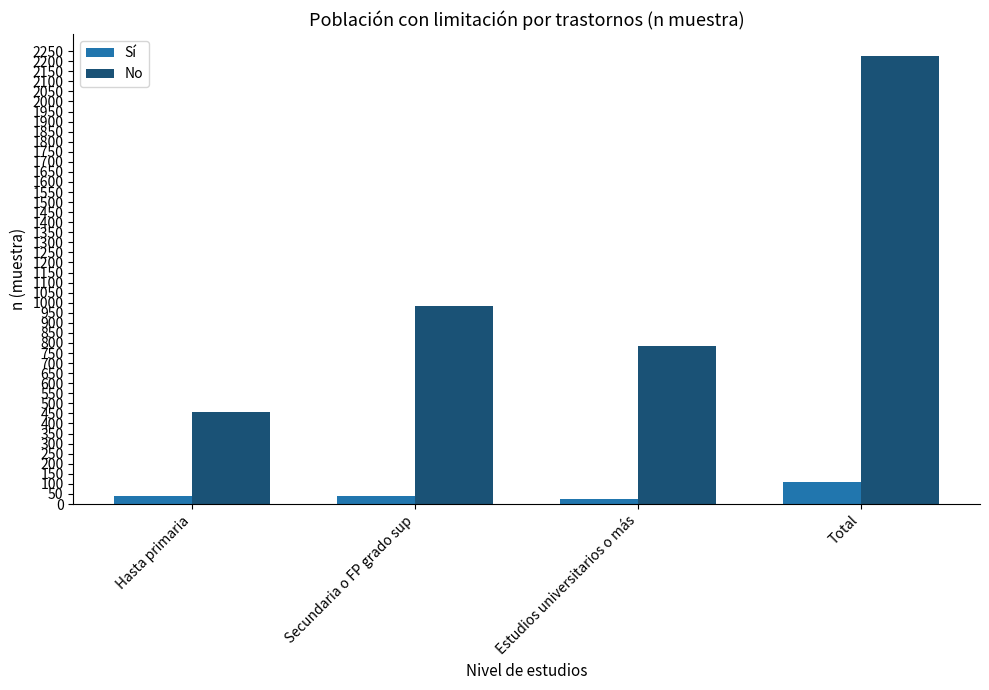

Are the bars grouped side by side (vs. stacked)?

Yes